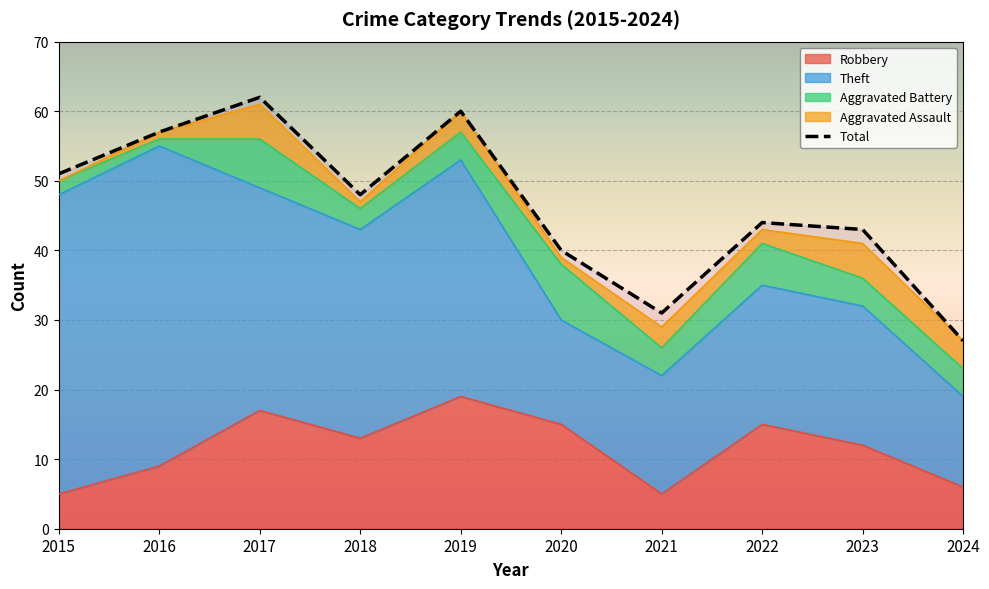

At which category does the data reach its first local peak?

2017